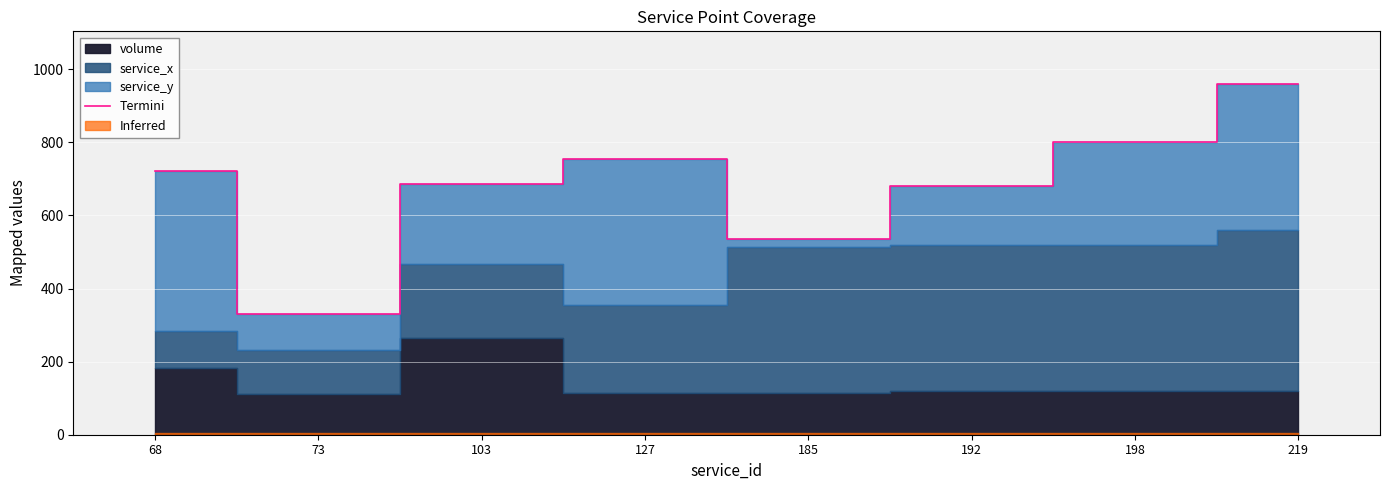

Does the chart display data point markers on the line(s)?

No